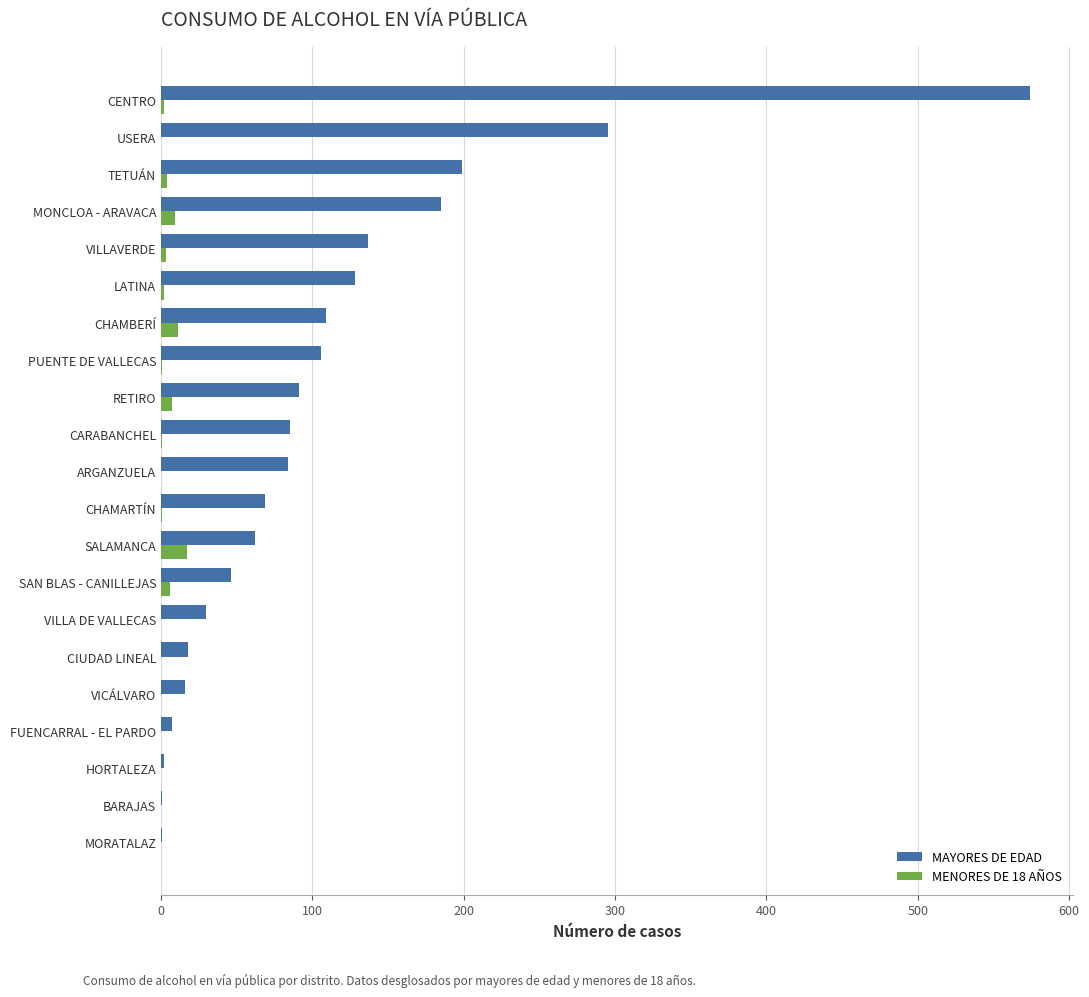

What is the maximum value shown in the chart?

574